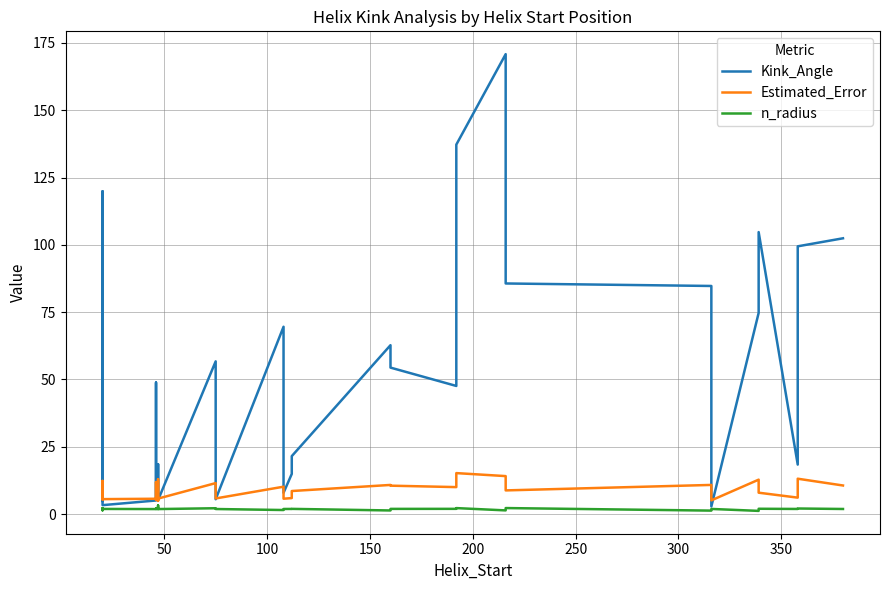

What is the average value of the Kink_Angle series?

48.9